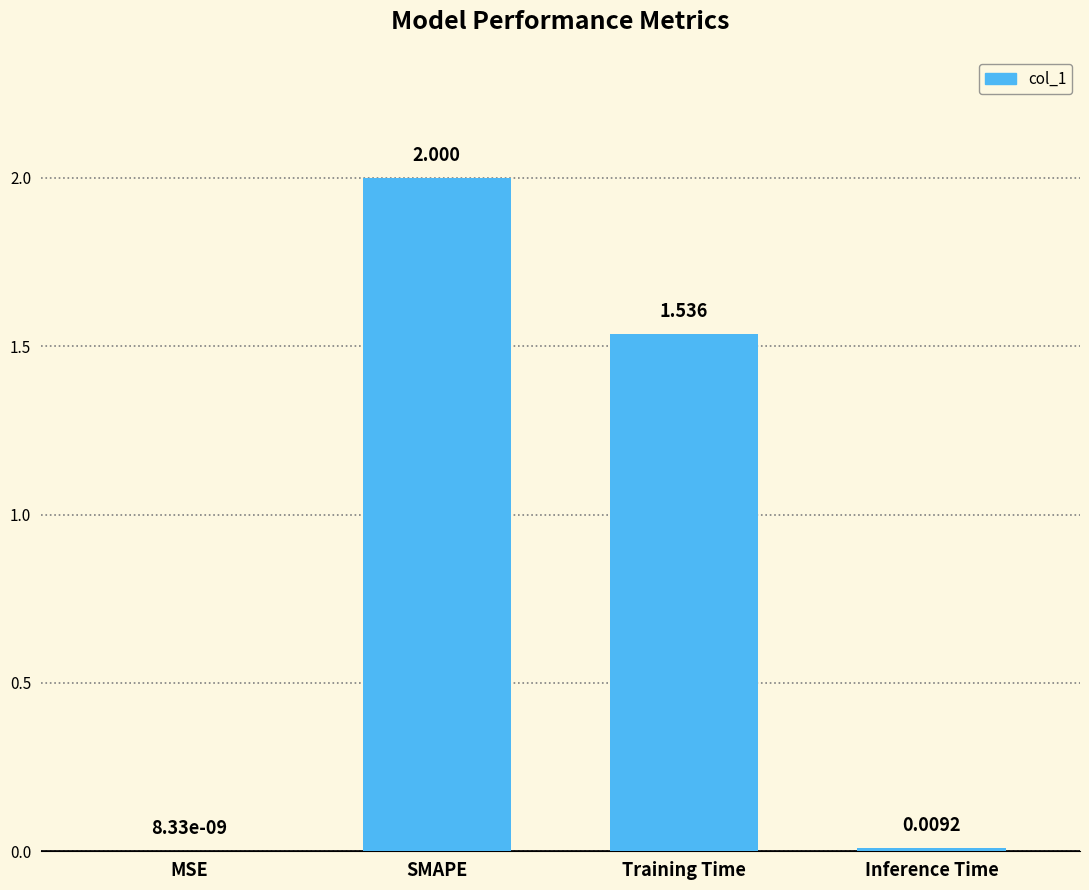

What is the average value?

0.9